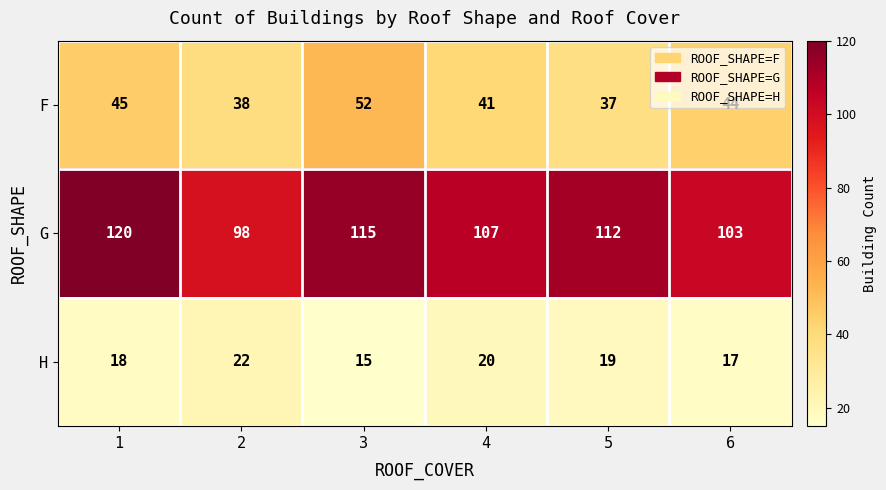

What is the smallest value displayed?

15